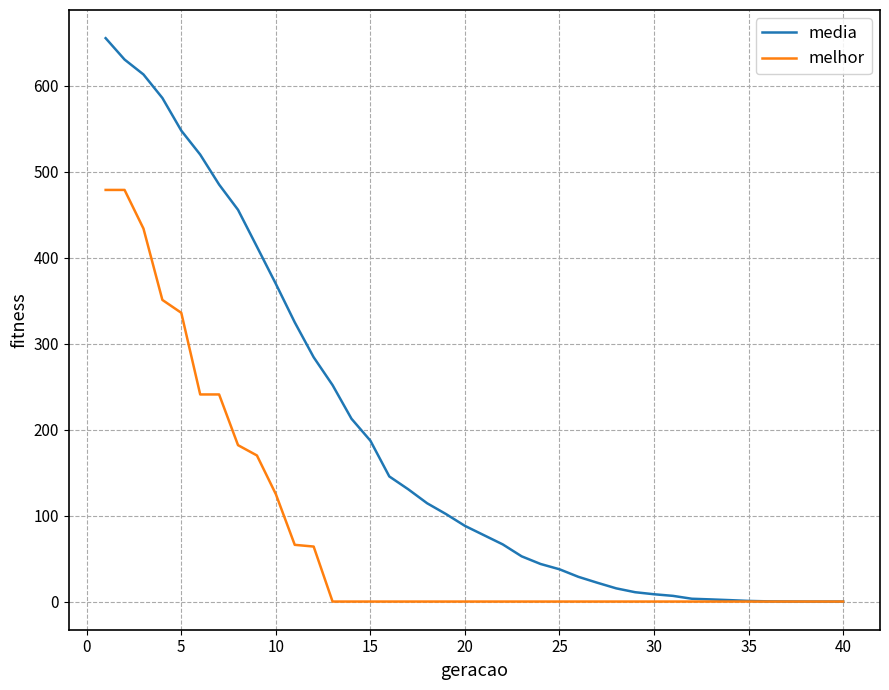

How many values in the media series exceed 88?

20